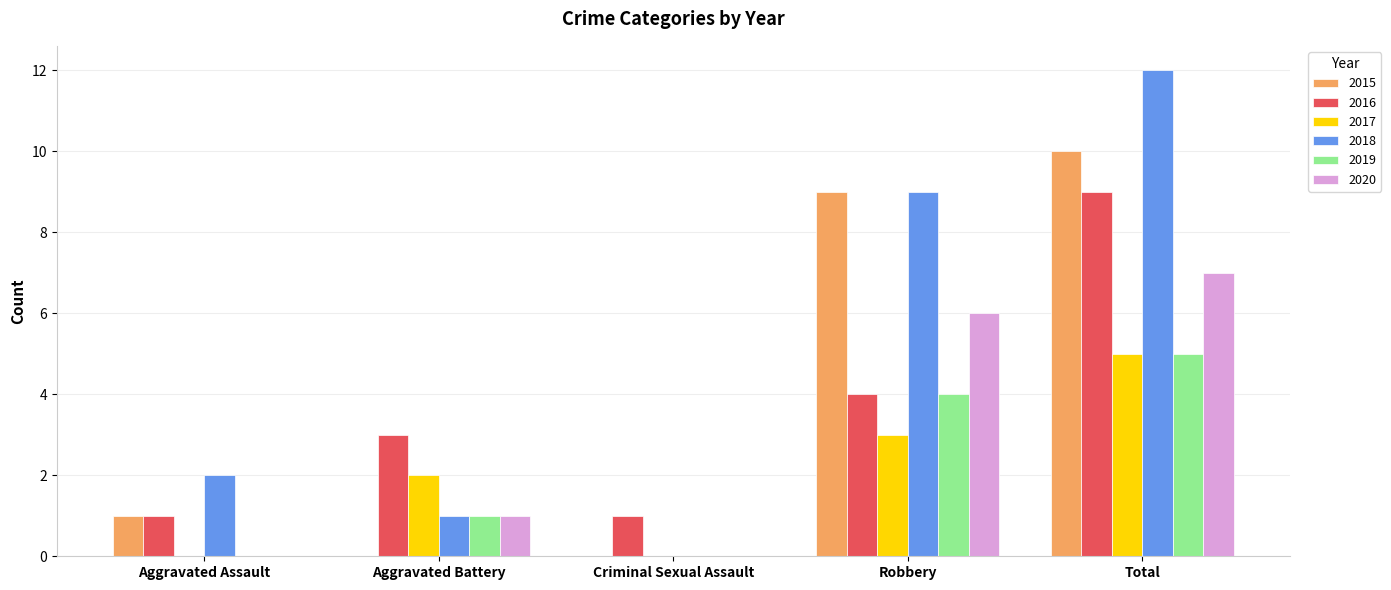

How many distinct data groups are displayed?

6